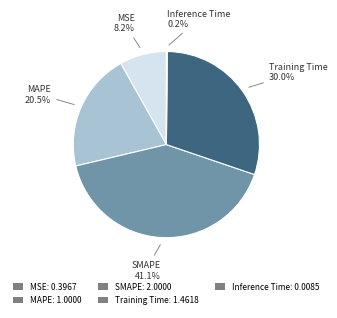

Is it true that SMAPE is 33% of the pie?

False